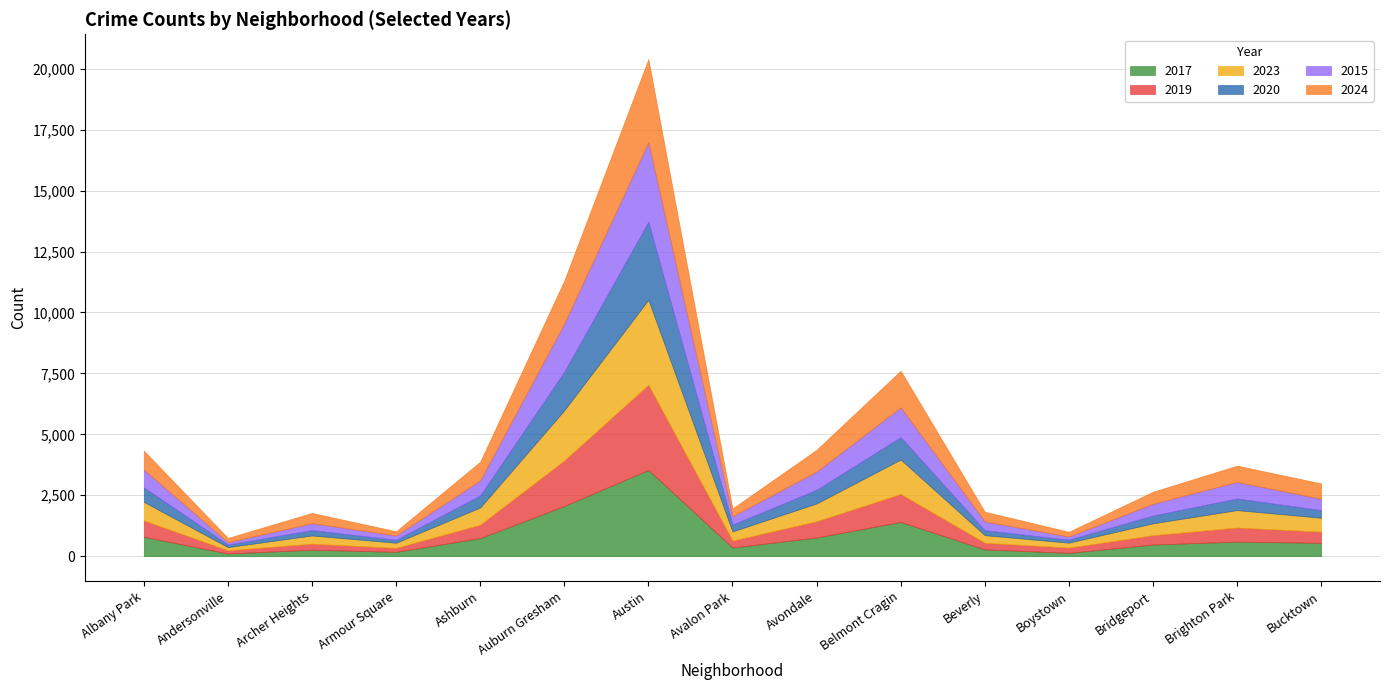

How many distinct data groups are displayed?

6